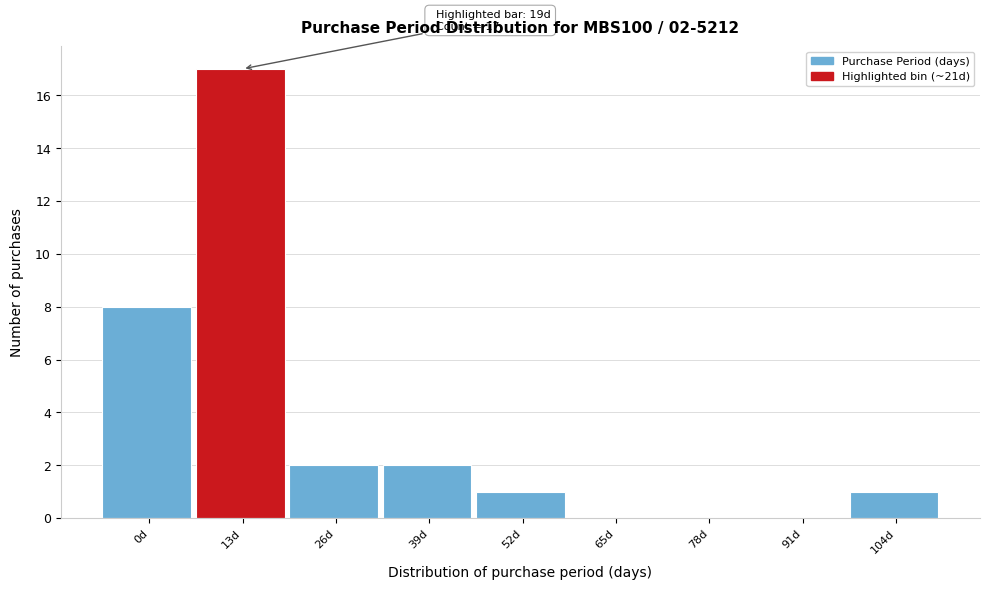

Reading left to right, what are all the values shown in this chart?

0d=8	13d=17	26d=2	39d=2	52d=1	65d=0	78d=0	91d=0	104d=1